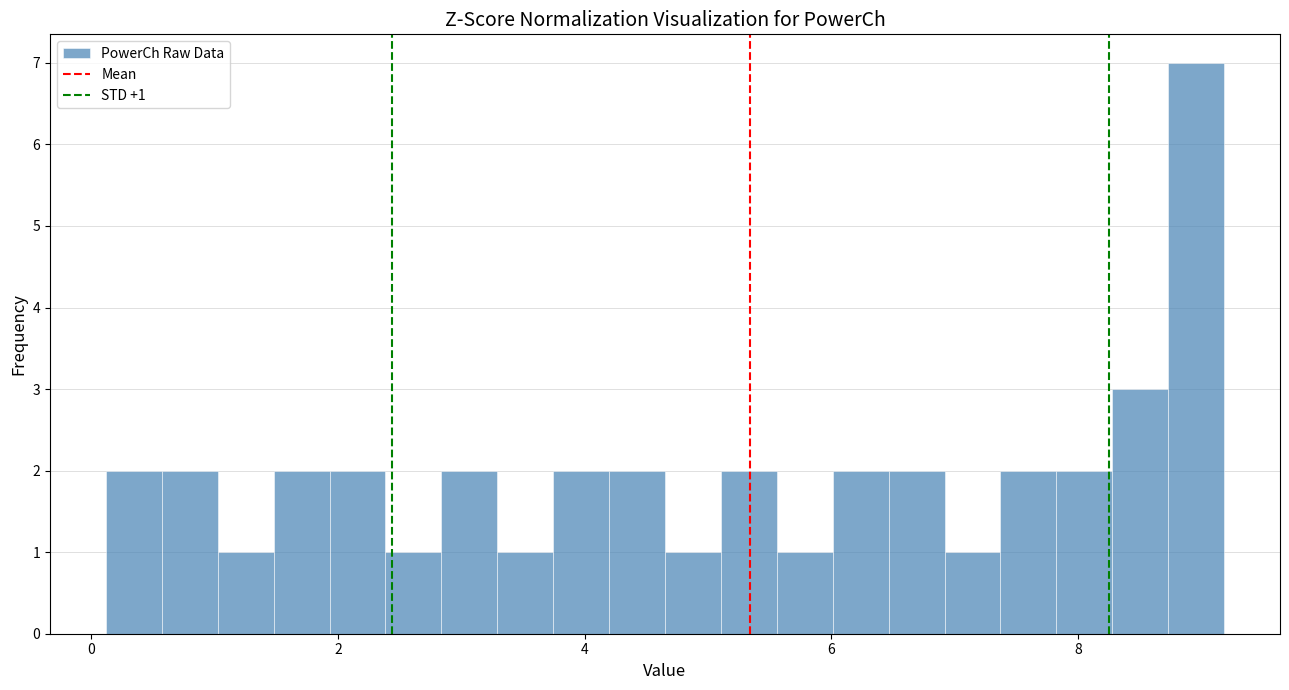

Read against the x-axis, roughly where is the centre of the tallest bar?

9.0